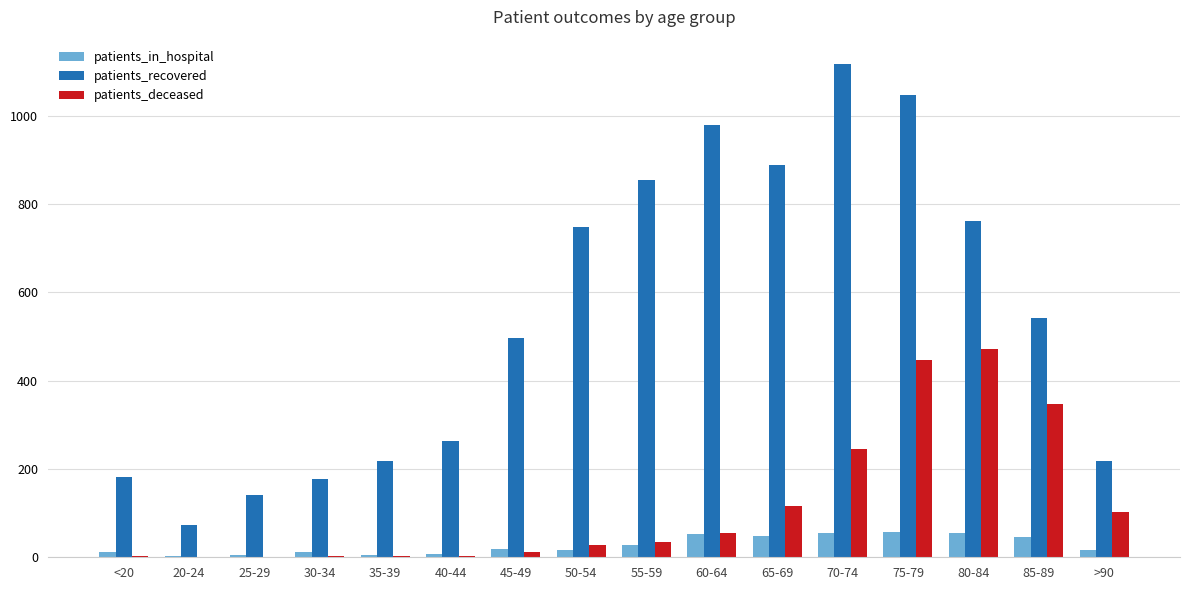

Where is patients_recovered nearest to the value 594?

85-89